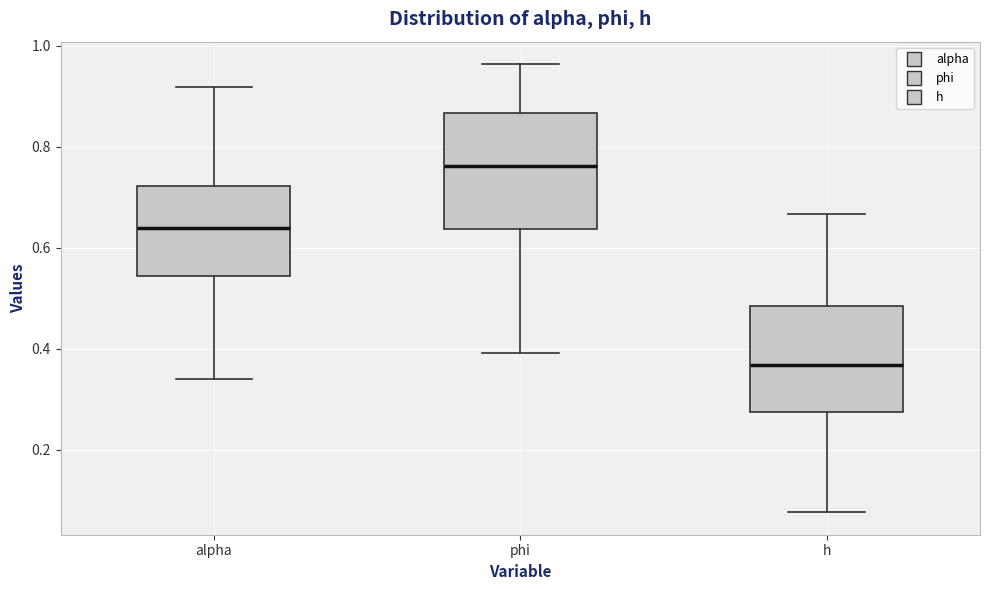

Reading left to right, transcribe this box plot: for each box, give where its median line is, the range the box spans, and where its two whiskers end, as read against the y-axis. The values are not printed on the chart, so give them approximately, as read against the axis.

alpha: median 0.64, box 0.54 to 0.72, whiskers 0.34 to 0.92
phi: median 0.76, box 0.64 to 0.86, whiskers 0.40 to 0.96
h: median 0.36, box 0.28 to 0.48, whiskers 0.08 to 0.66